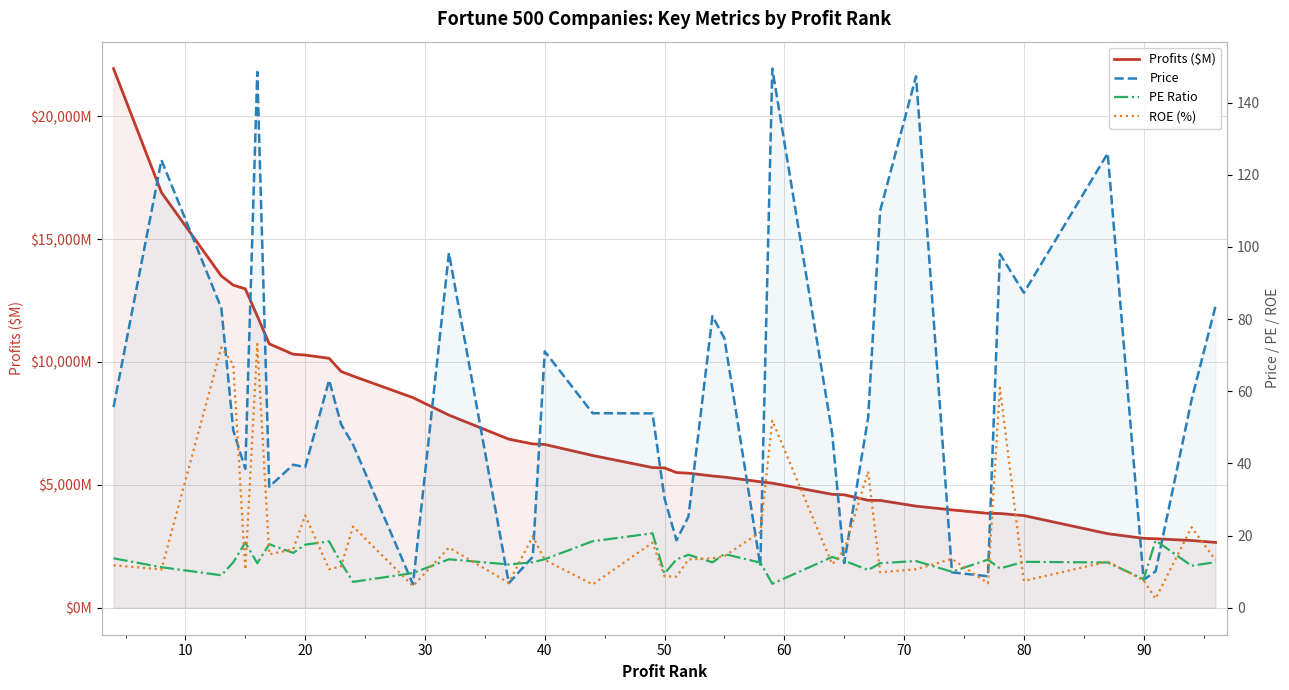

Reading left to right, what are all the values shown in this chart?

Profits ($M): 21938.0	16899.3	13501.0	13127.0	12976.0	11872.0	10739.0	10316.0	10283.7	10150.6	9614.3	9427.0	8550.1	7839.6	6860.7	6666.4	6646.1	6196.0	5705.0	5690.3	5501.6	5477.0	5362.2	5317.0	5127.9	5070.0	4617.0	4596.0	4373.0	4368.0	4135.0	3982.0	3842.8	3836.0	3751.0	3014.0	2825.3	2807.4	2737.0	2659.0
Price: 55.6	124.1	83.0	49.1	38.5	148.5	33.5	39.6	39.0	63.1	50.8	45.2	6.5	98.3	6.8	14.1	71.1	53.9	53.9	30.3	18.7	25.3	80.8	74.7	11.6	149.4	48.3	12.4	52.7	110.0	147.3	9.8	8.7	98.1	87.3	125.9	7.8	10.1	57.6	83.6
PE Ratio: 13.7	11.2	9.0	12.6	18.1	12.3	17.6	15.2	17.5	18.4	12.4	7.2	9.6	13.4	12.0	12.6	13.4	18.4	20.6	9.5	13.4	14.7	12.6	14.9	12.5	6.7	14.1	13.0	10.5	12.3	12.9	10.0	13.3	10.9	12.7	12.6	7.9	18.6	11.6	12.6
ROE (%): 11.8	10.6	72.2	67.4	10.6	73.1	14.8	16.2	25.6	10.7	11.5	22.5	6.0	16.7	6.9	19.8	13.3	6.5	18.1	8.8	8.6	13.4	13.7	14.3	21.0	51.9	12.1	15.9	37.8	9.8	10.7	13.5	6.8	61.0	7.5	12.8	7.6	2.5	22.3	13.2